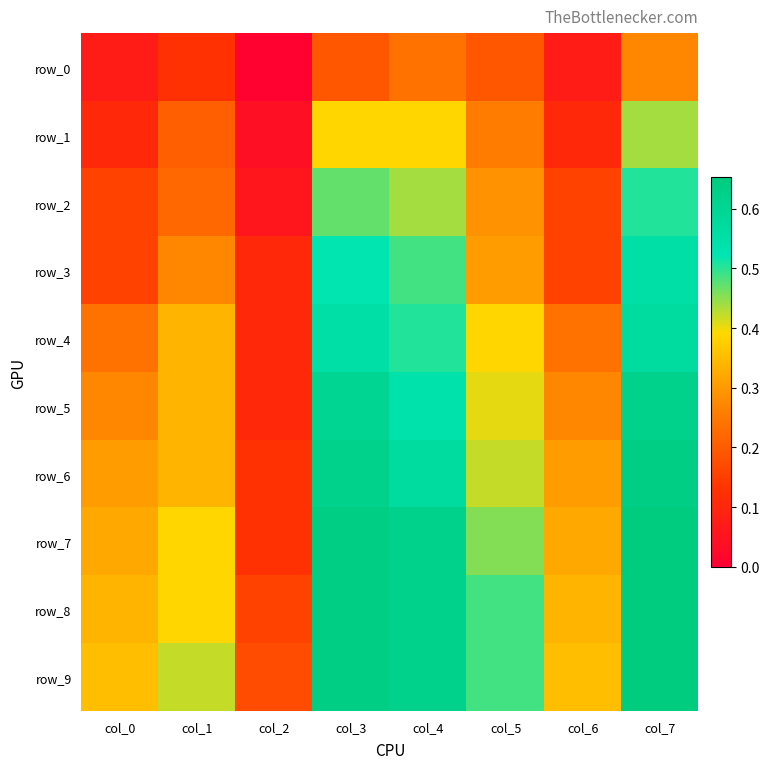

What is the difference between the second highest and minimum values in the row_2 series?

0.4